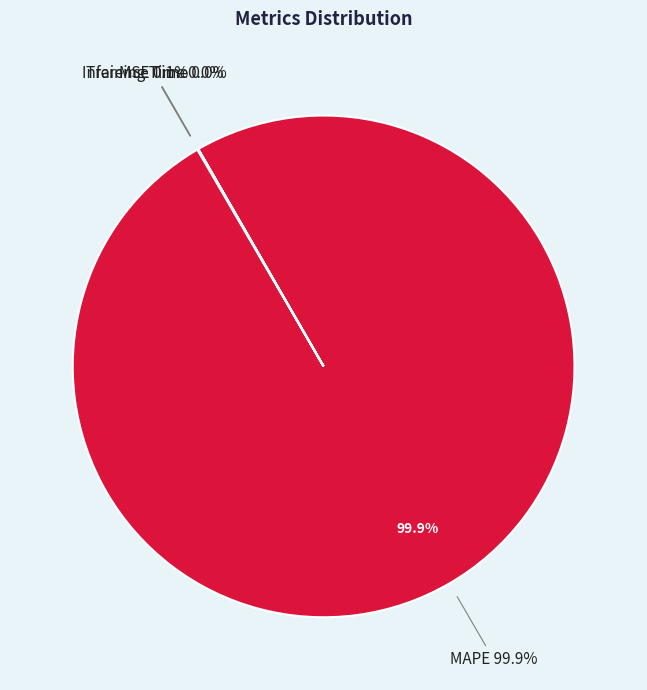

Combined, what portion of the pie is MAPE and Training Time?

99.9%